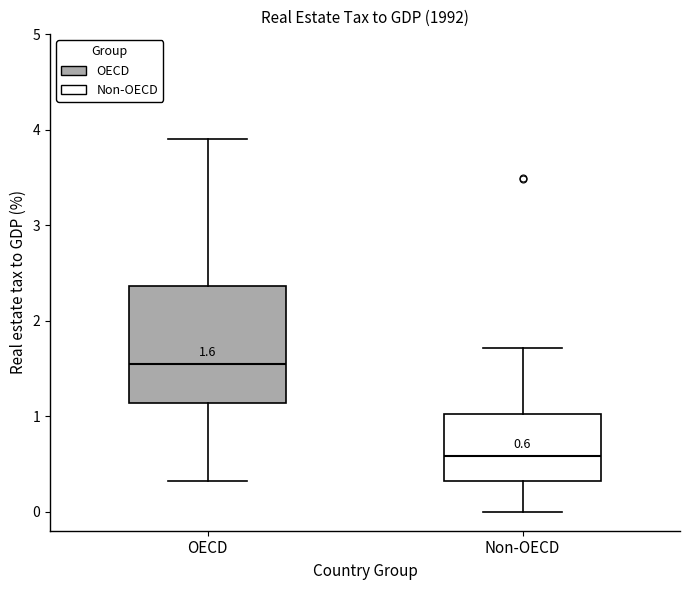

Comparing the boxes themselves (not the whiskers), which one is the tallest?

OECD